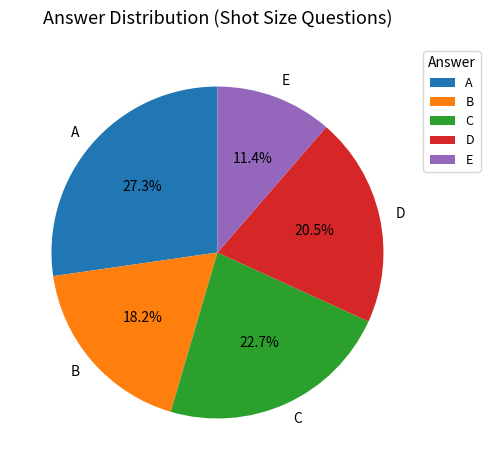

Approximately how many times larger is the value at A compared to D?

1.3